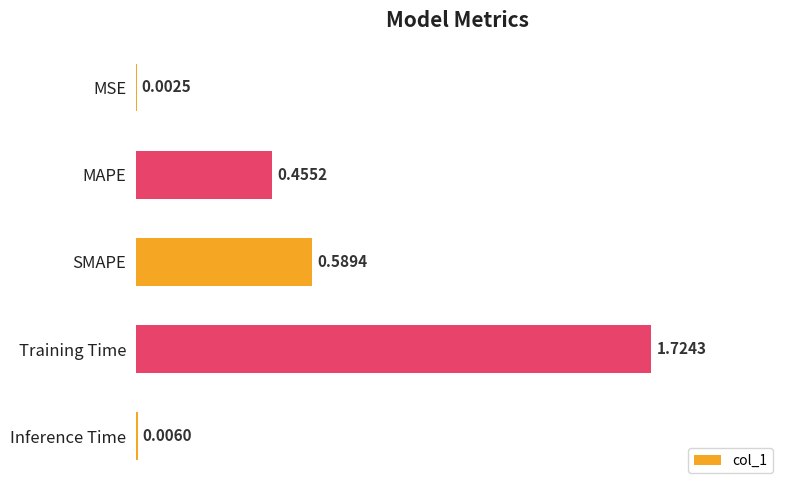

At which label is the value closest to 0?

MSE